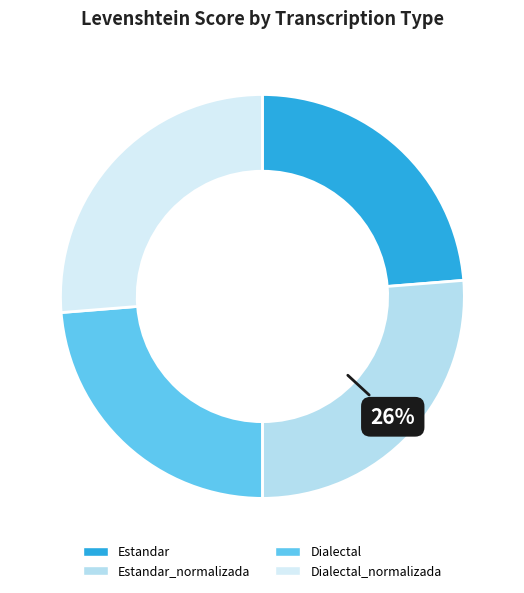

What percentage is the Dialectal_normalizada slice, to the nearest percent?

26%